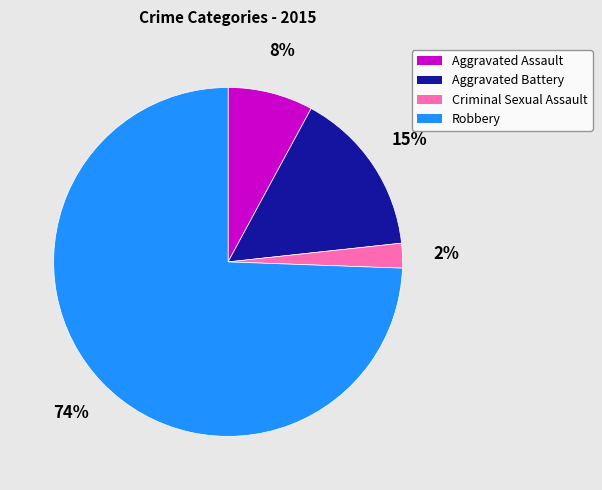

Which category has the biggest portion of the pie?

Robbery